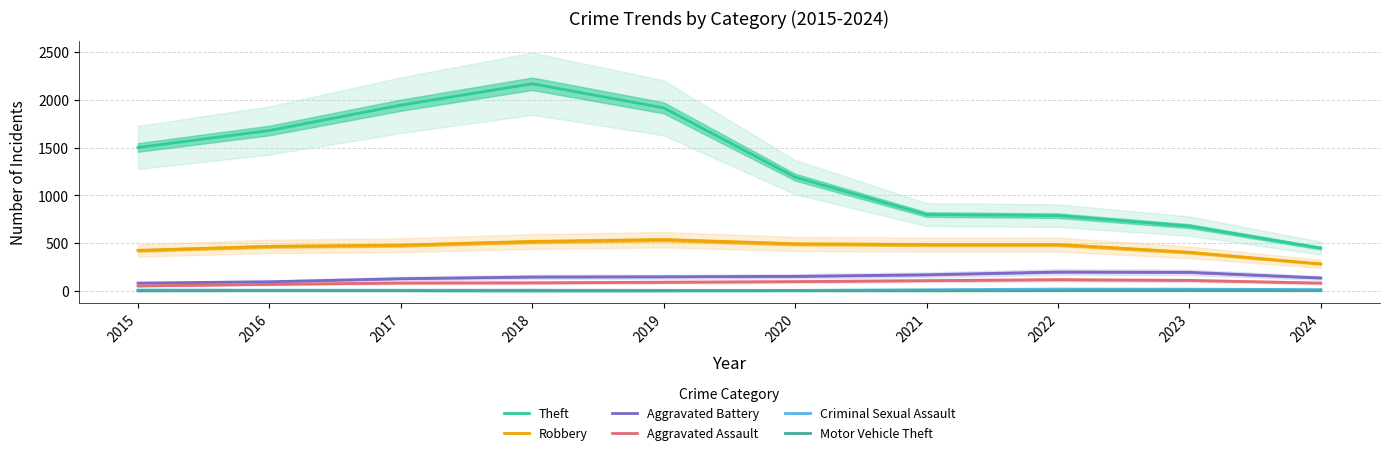

How many data points in Robbery are above 485?

5